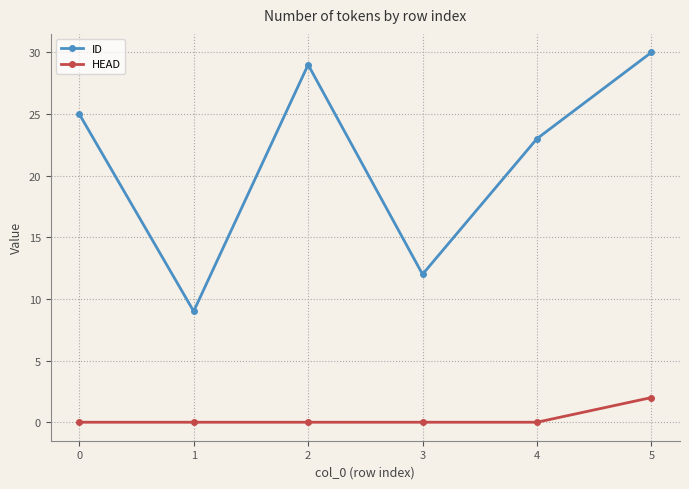

Between 0 and 1, which series saw the biggest shift?

ID